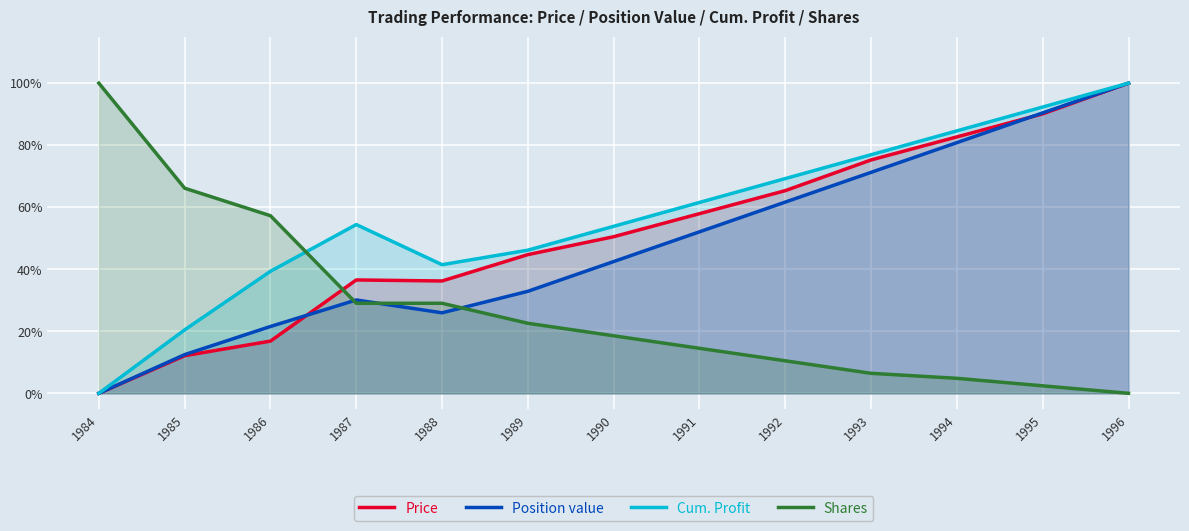

The value of Price at 1994 is 1.3. True or false?

False